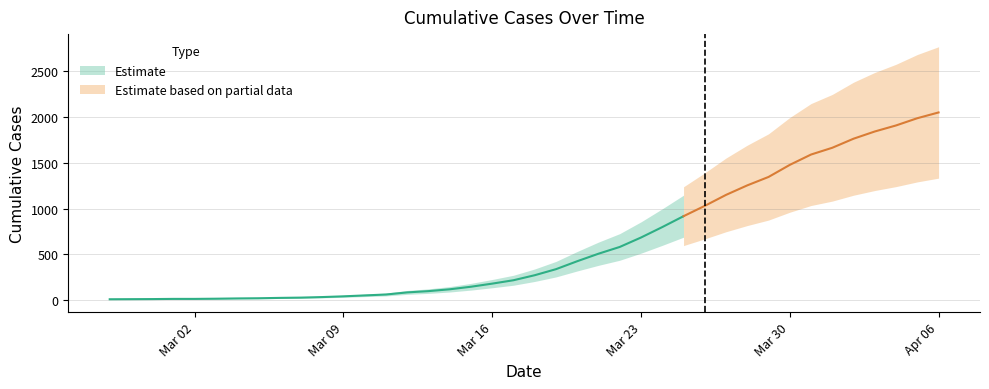

Reading right to left, extract all data points from this chart.

2052	1989	1910	1844	1765	1666	1592	1479	1347	1255	1151	1031	918	799	685	582	508	426	339	273	218	181	147	119	99	85	62	52	42	34	28	25	21	19	16	14	14	12	11	10